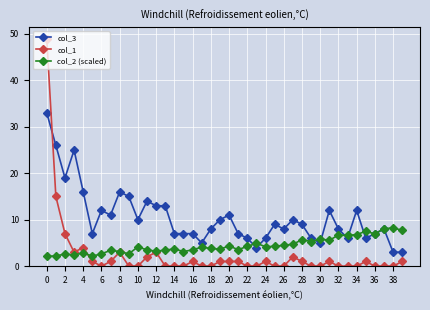

Which series has the widest spread of values?

col_1